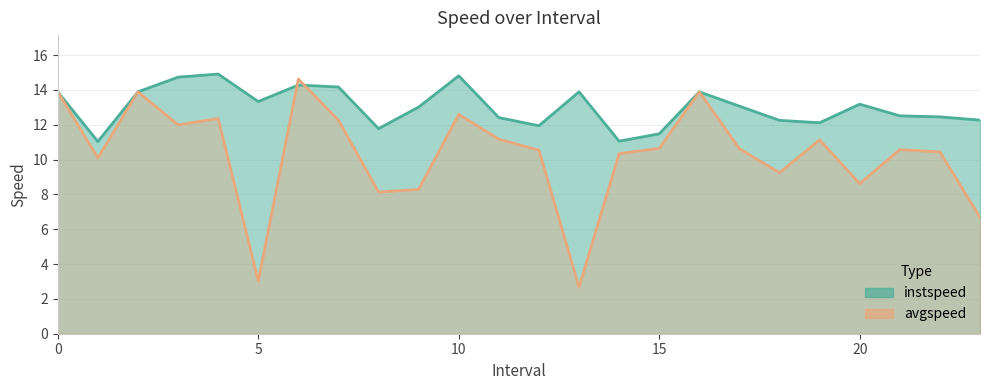

Rank the series by their maximum value, from lowest to highest.

avgspeed, instspeed